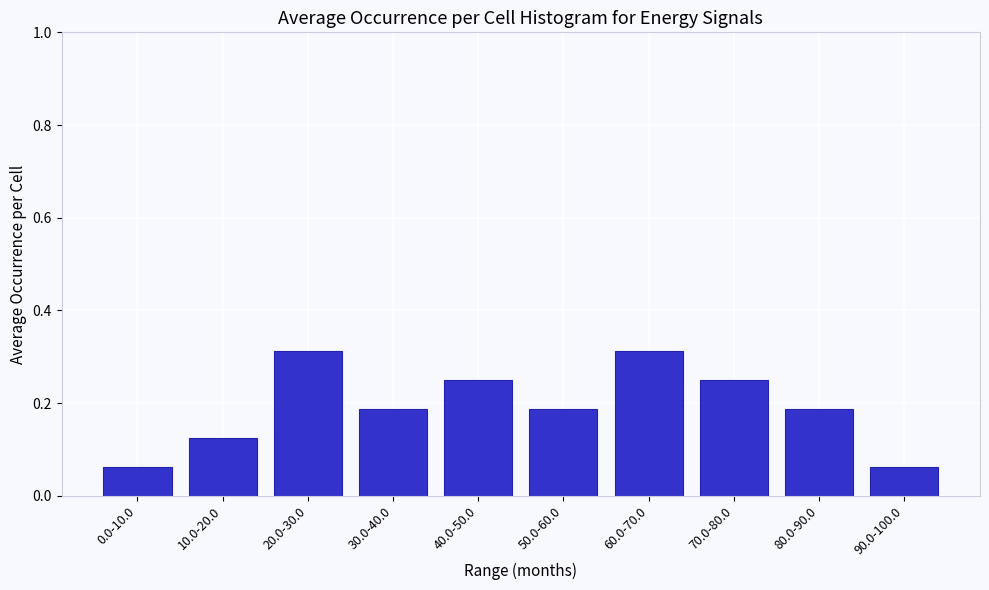

Between 10.0-20.0 and 70.0-80.0, which is larger?

70.0-80.0